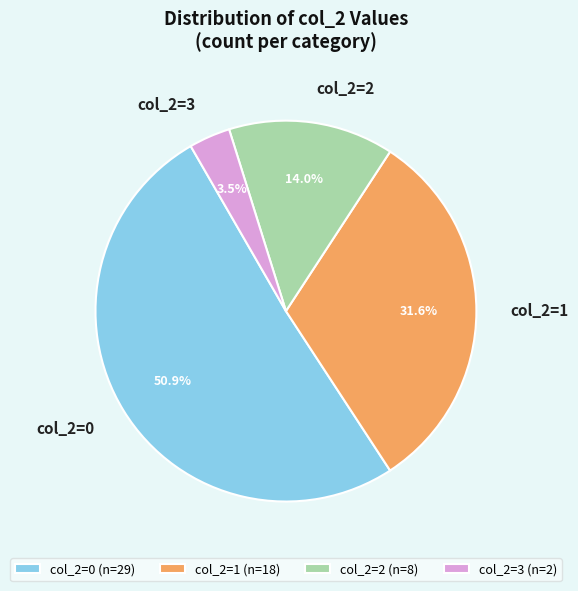

Between col_2=0 and col_2=3, which is larger?

col_2=0